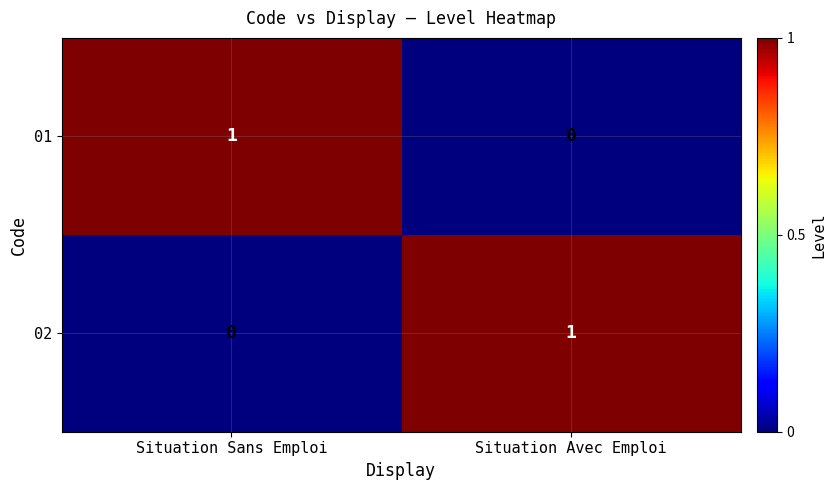

True or false: 02 has a value of 2 at Situation Avec Emploi.

False